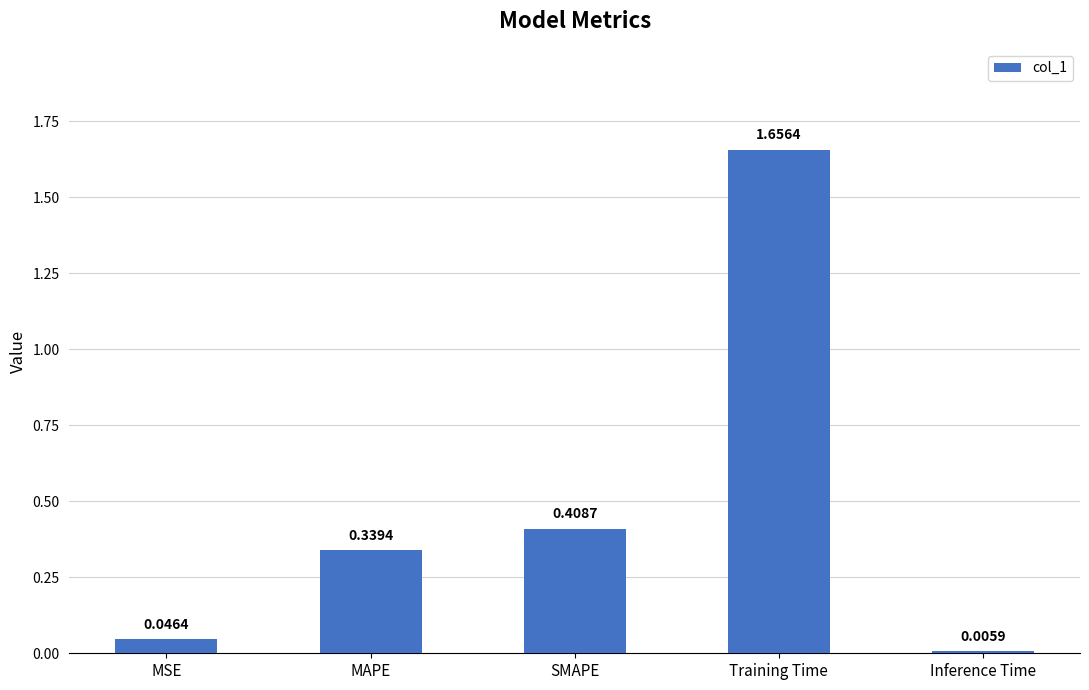

Which label corresponds to the largest value in the chart?

Training Time